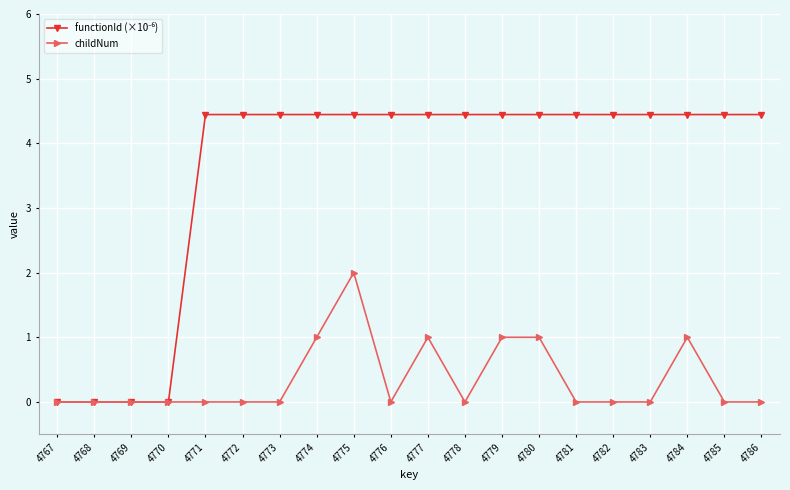

What is the greatest value displayed?

4.4